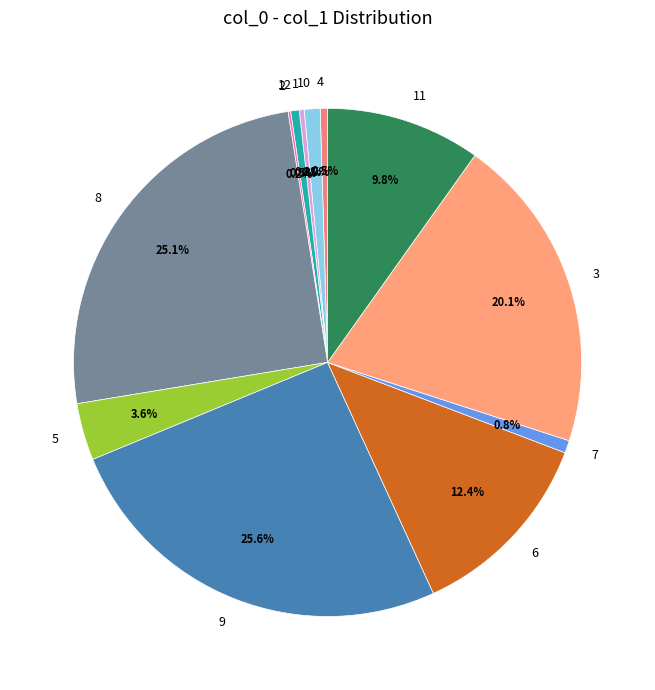

Do 8 and 11 together represent more than half of the pie?

No